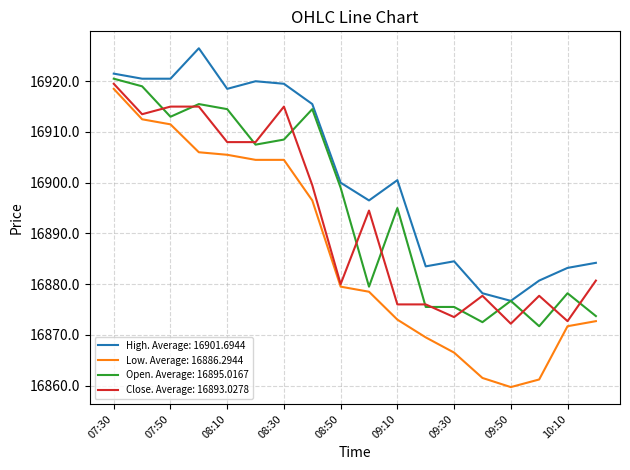

Which series has the largest range (max minus min)?

Low. Average: 16886.2944